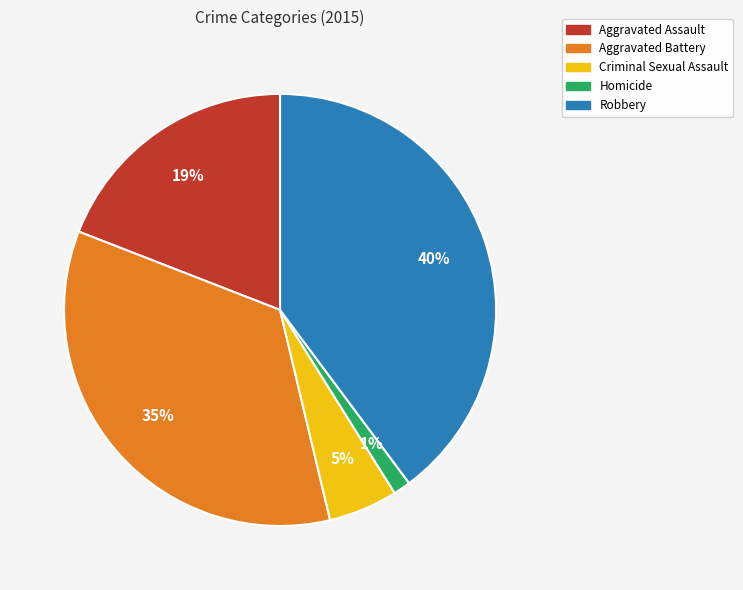

Is there any slice that represents more than half of the pie?

No